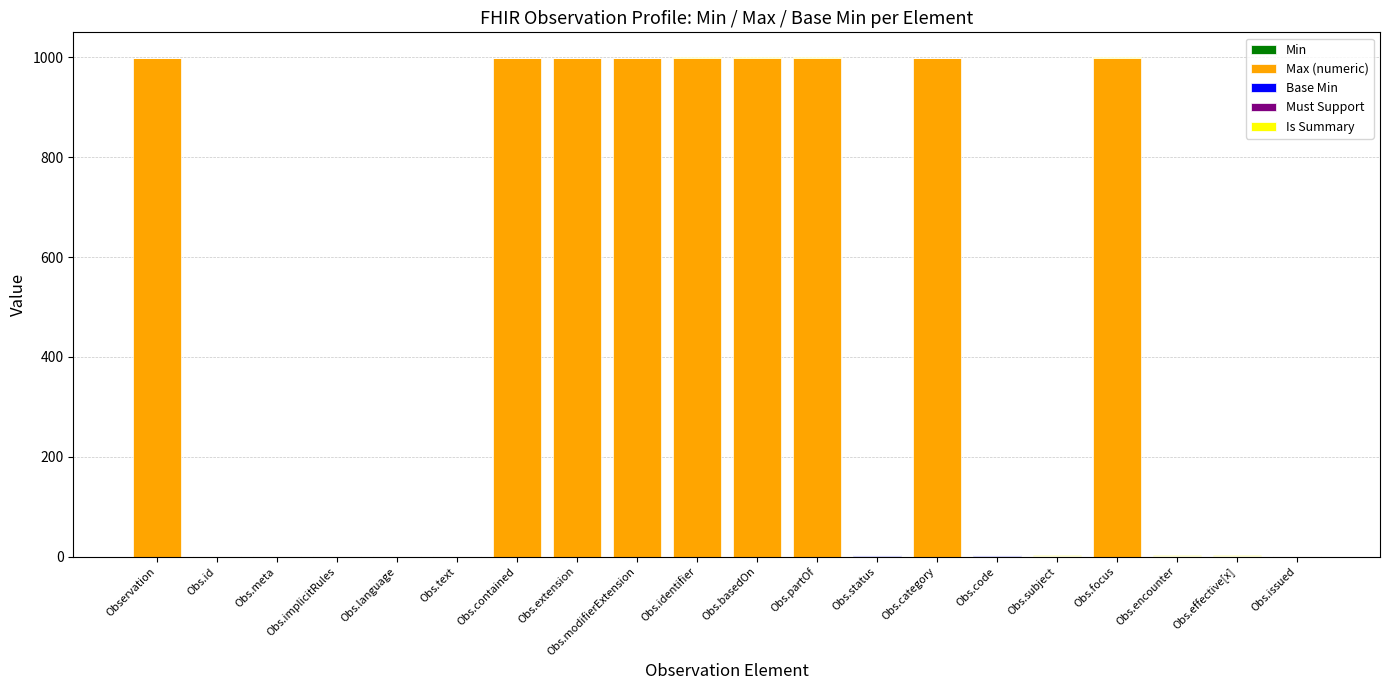

What is the total value across all series at Obs.category?

999